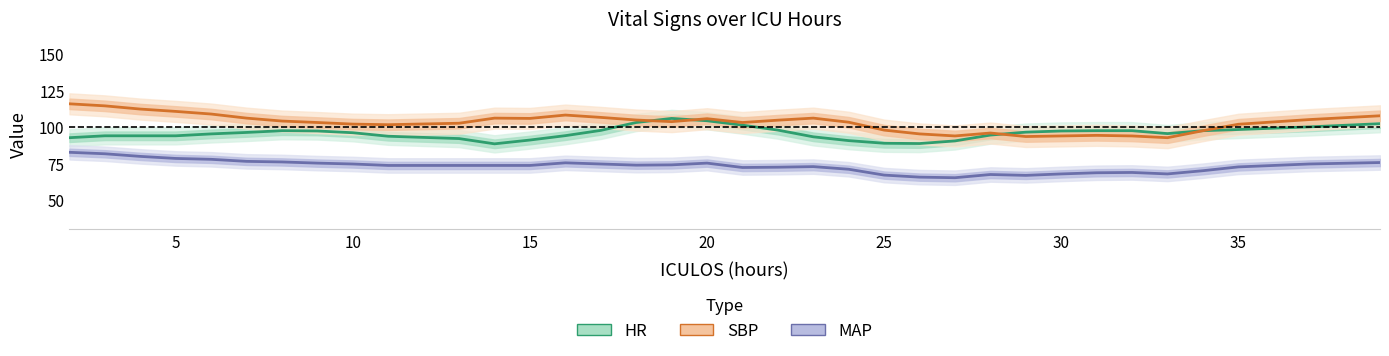

Does the chart have visible grid lines?

No